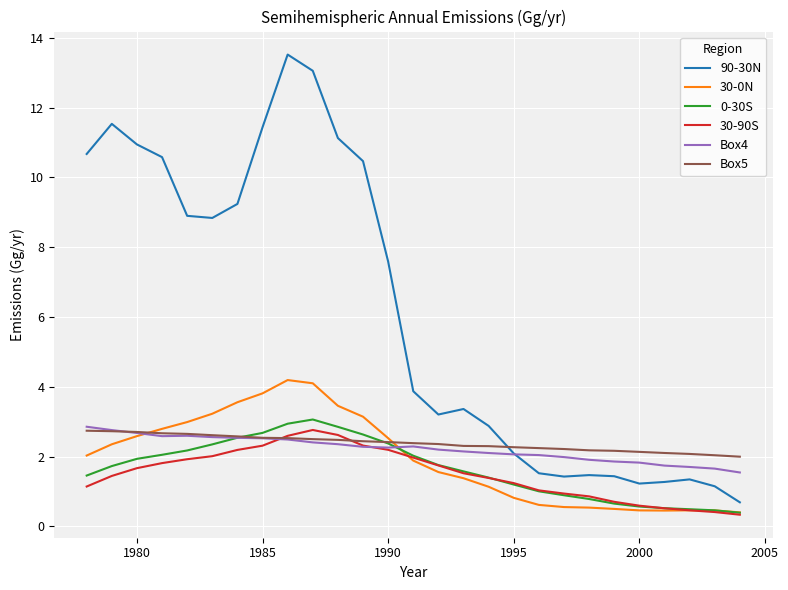

Which series has the largest total across all categories?

90-30N